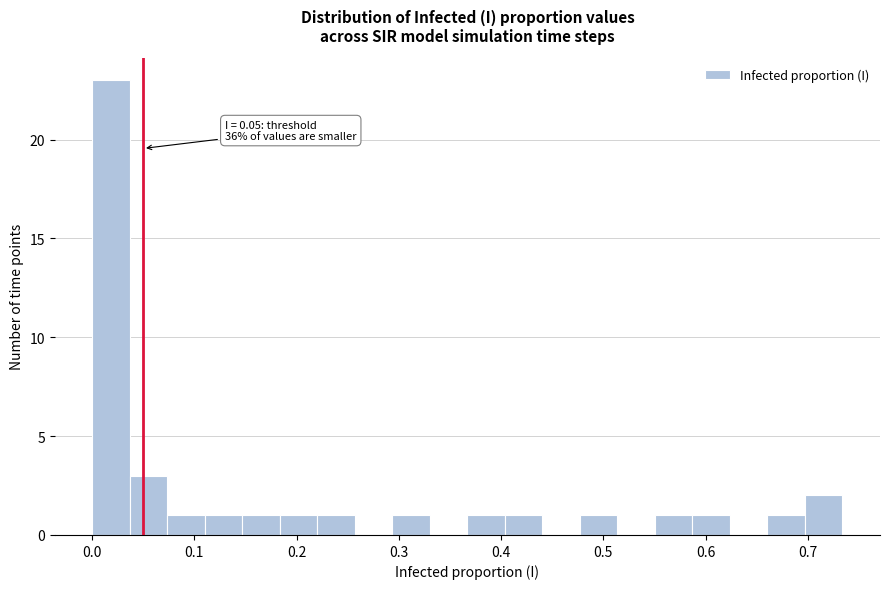

Read against the x-axis, roughly where is the centre of the tallest bar?

0.02